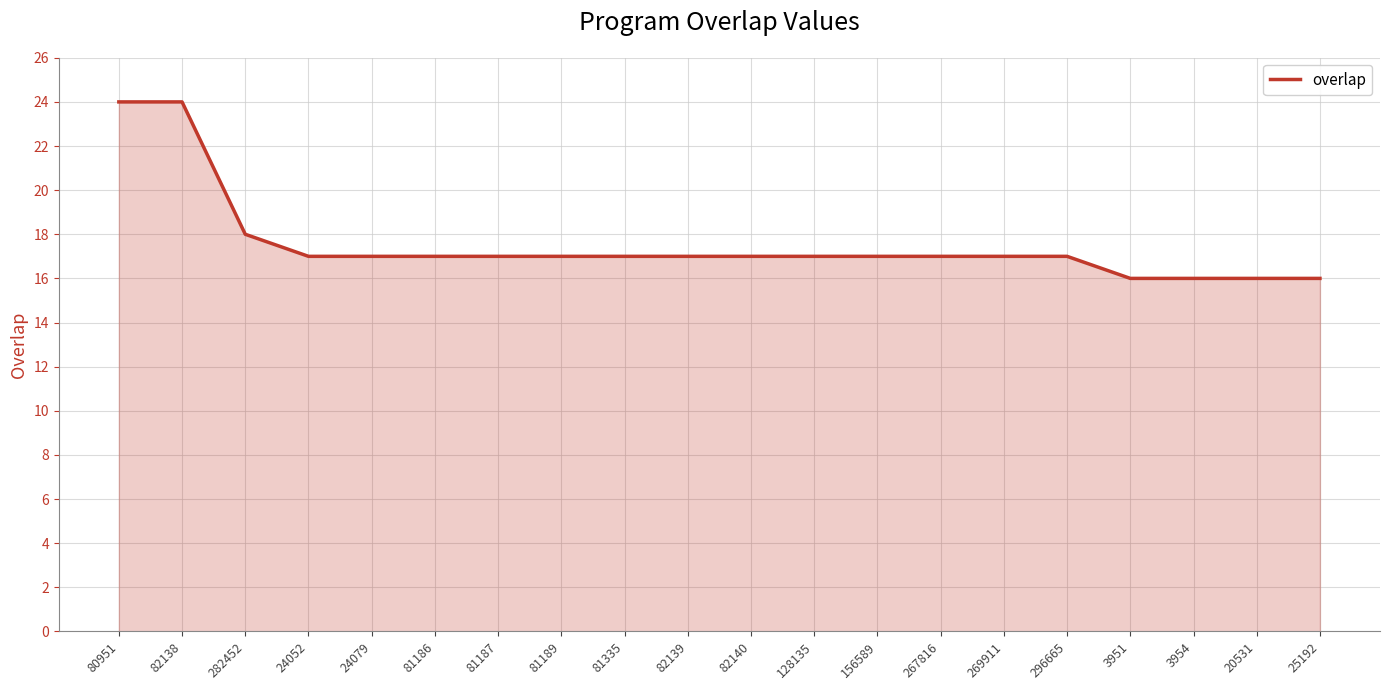

What position from the left is 81186?

6